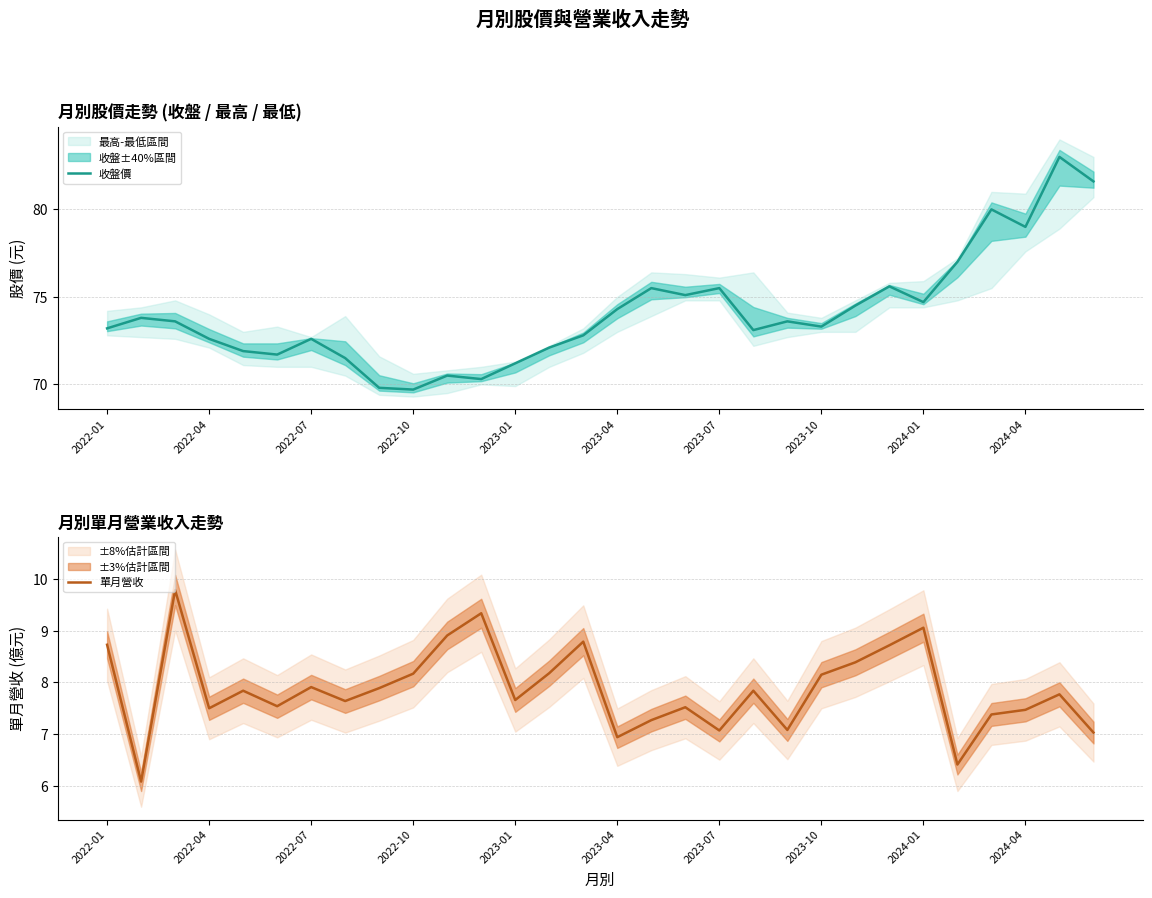

Read the 單月營收 value at 14.

8.8